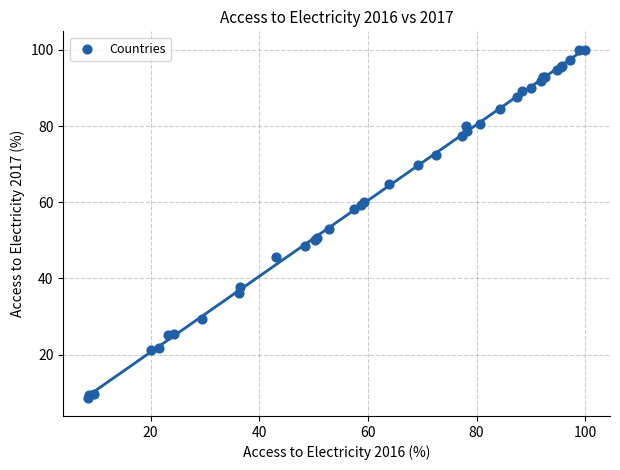

What Y value in the scatter plot is closest to 54?

52.9